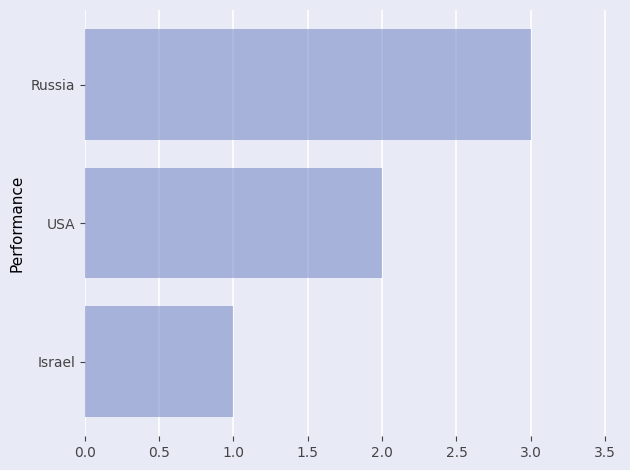

What is the average value?

2